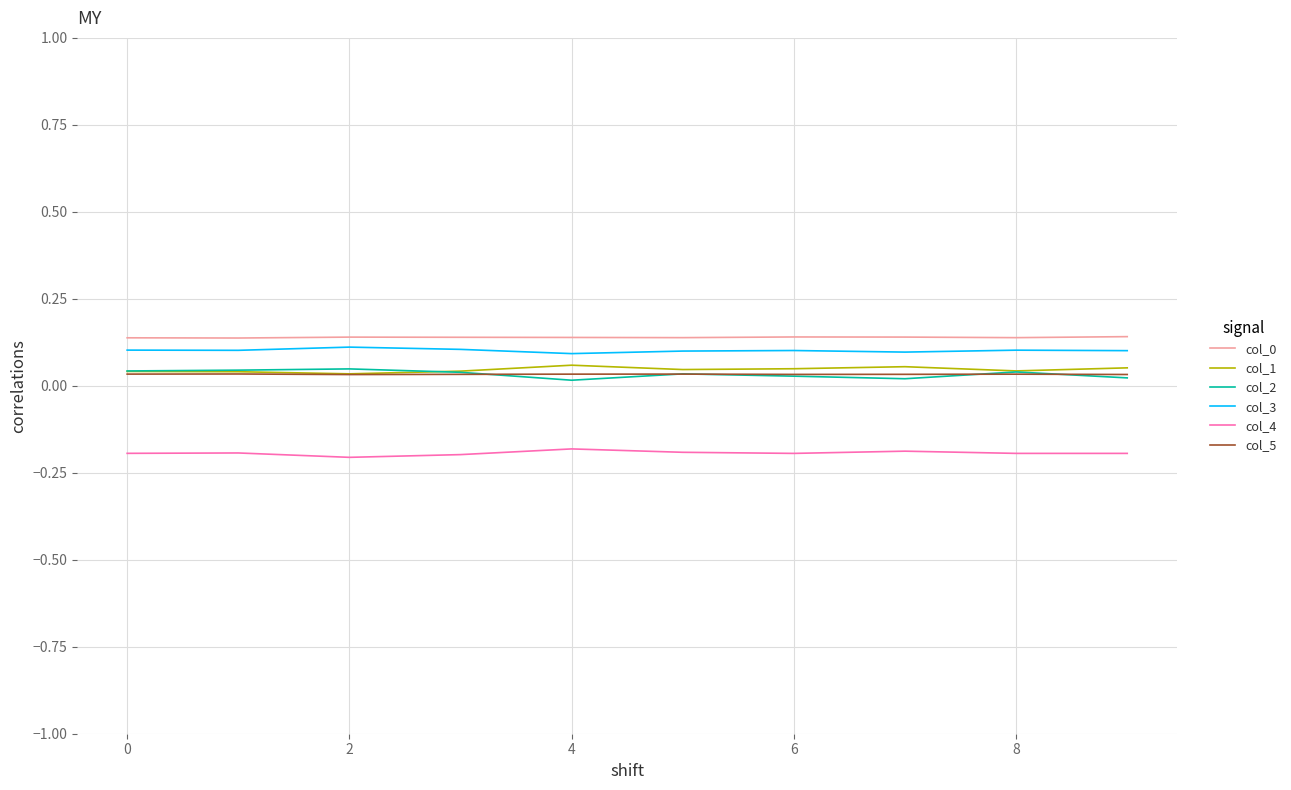

True or false: col_5 and col_4 intersect in this chart.

False